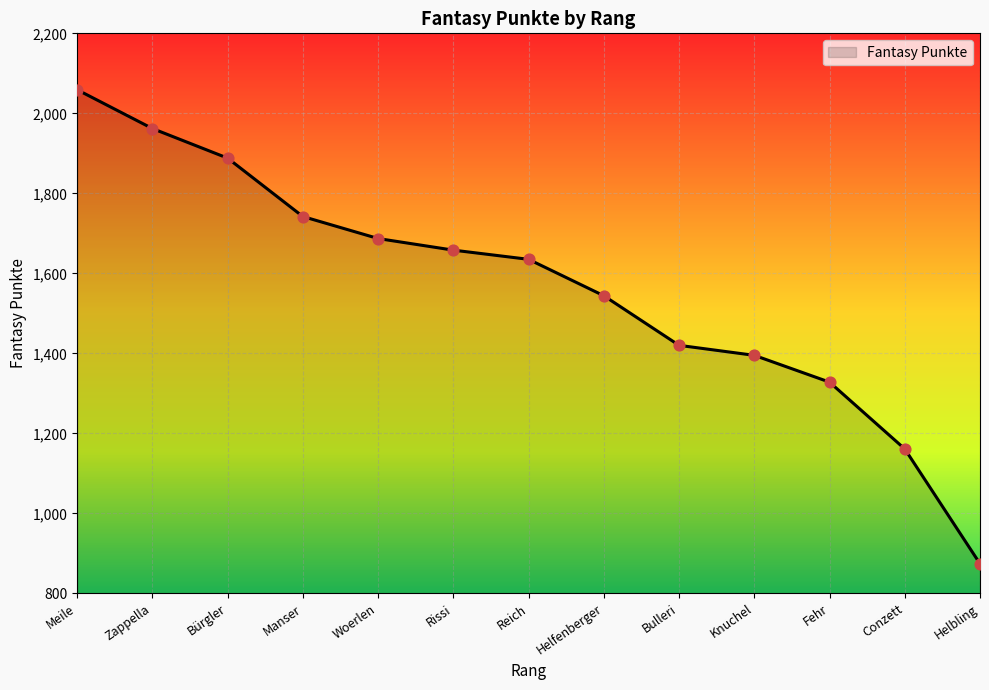

Between Bürgler and Helbling, which is larger?

Bürgler